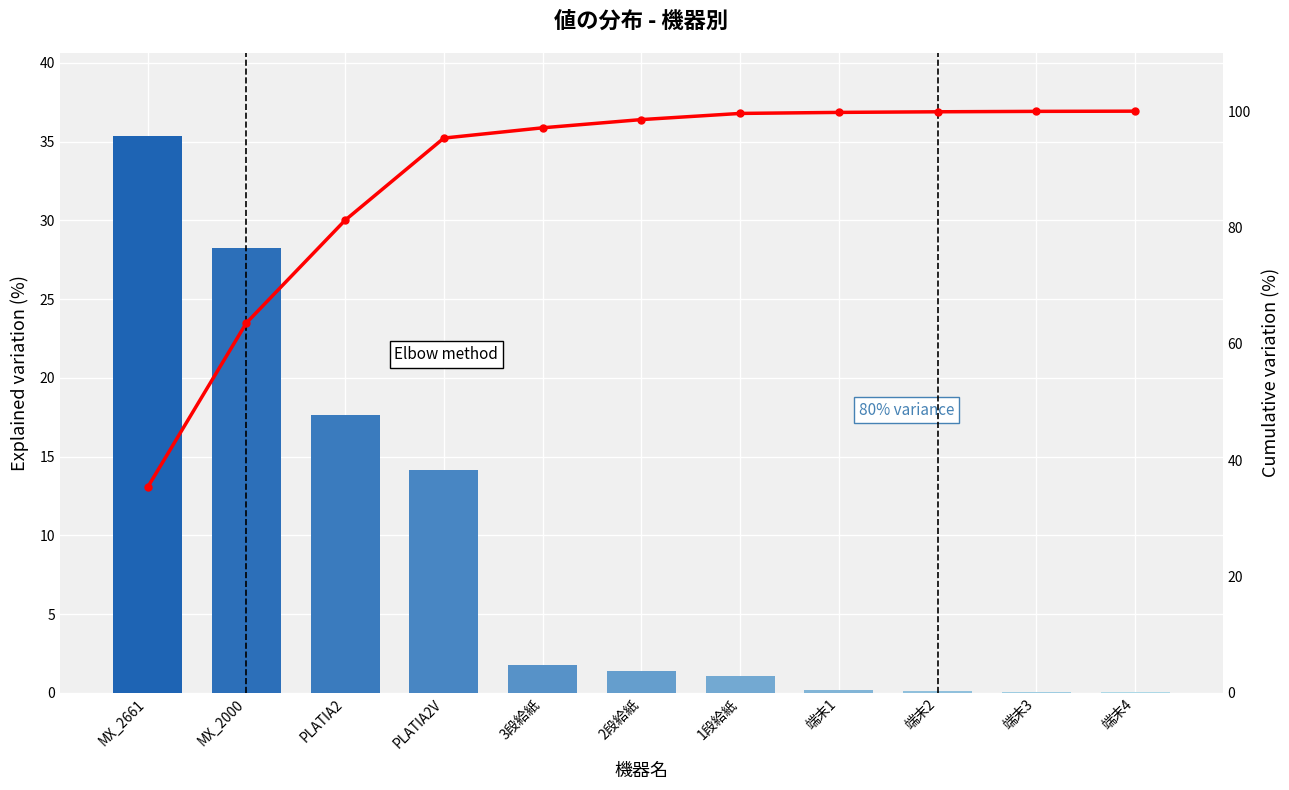

Does the chart contain stacked bars?

No